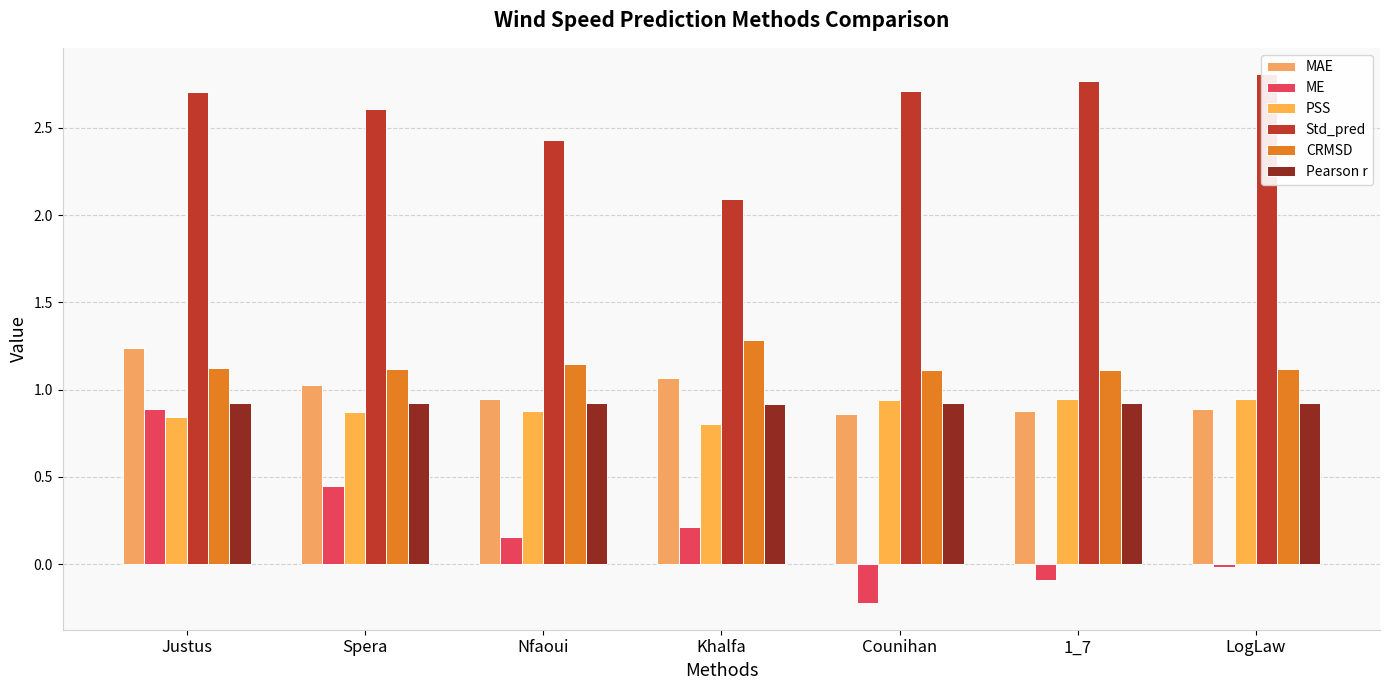

Is the value of PSS at LogLaw greater than the value of CRMSD at Justus?

No